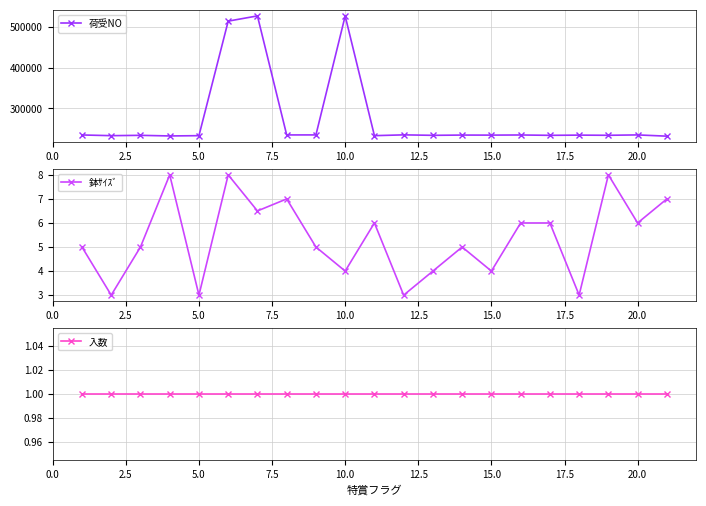

True or false: 入数 has more than 1 interior local peaks.

False